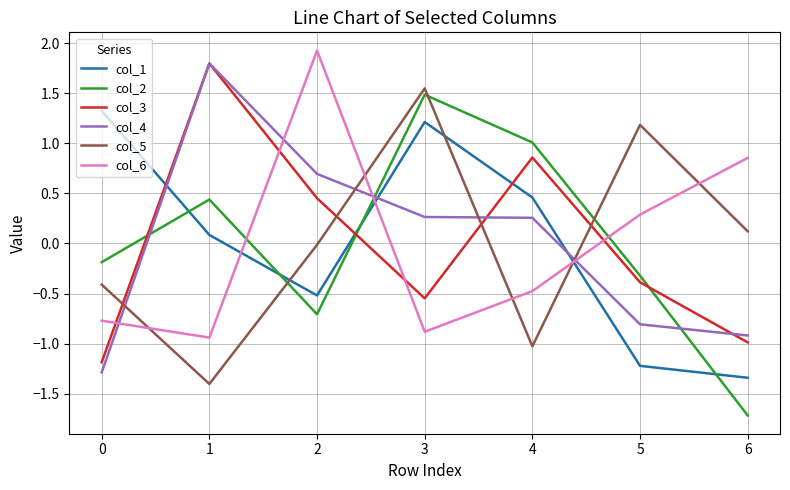

How many intersections are there between col_2 and col_6?

3